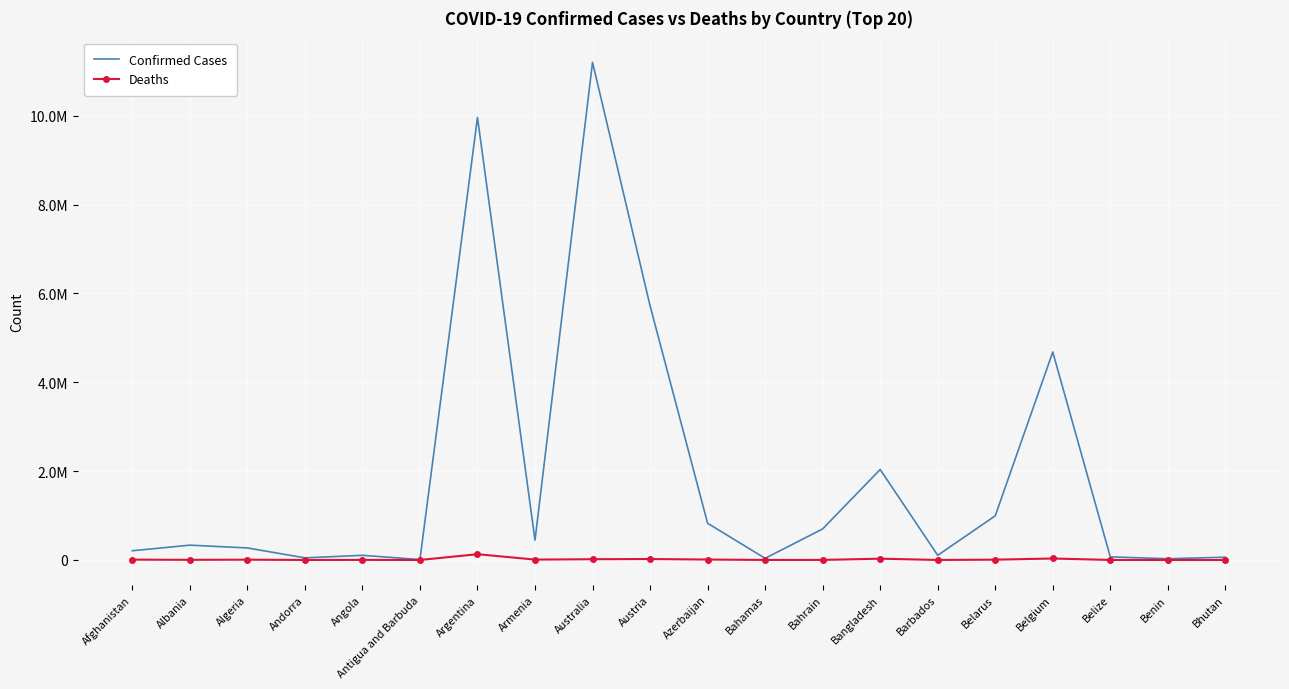

Which label corresponds to the smallest value in the chart?

Bhutan